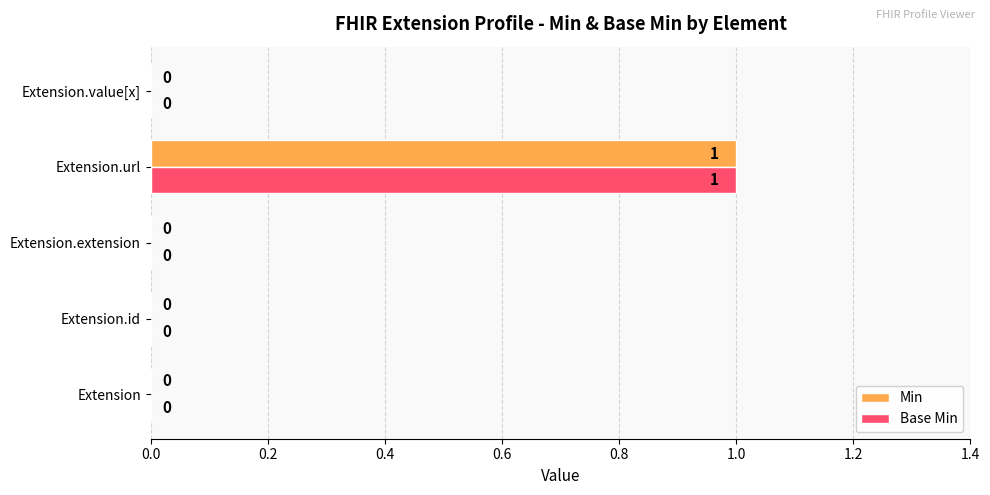

Count the number of categories in the chart.

5